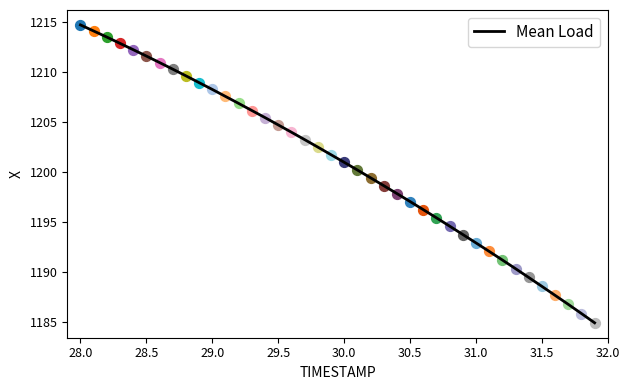

What is the maximum value shown in the chart?

1214.8